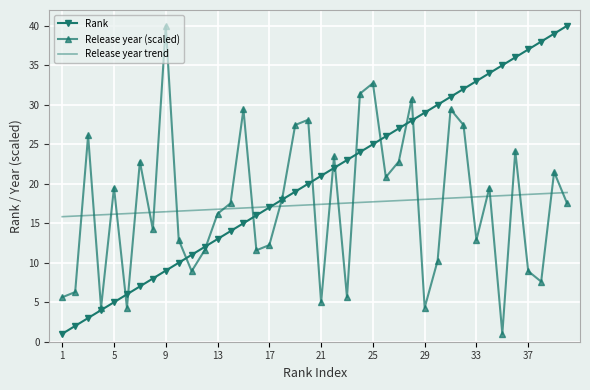

What is the lowest value of the Rank series?

1.0